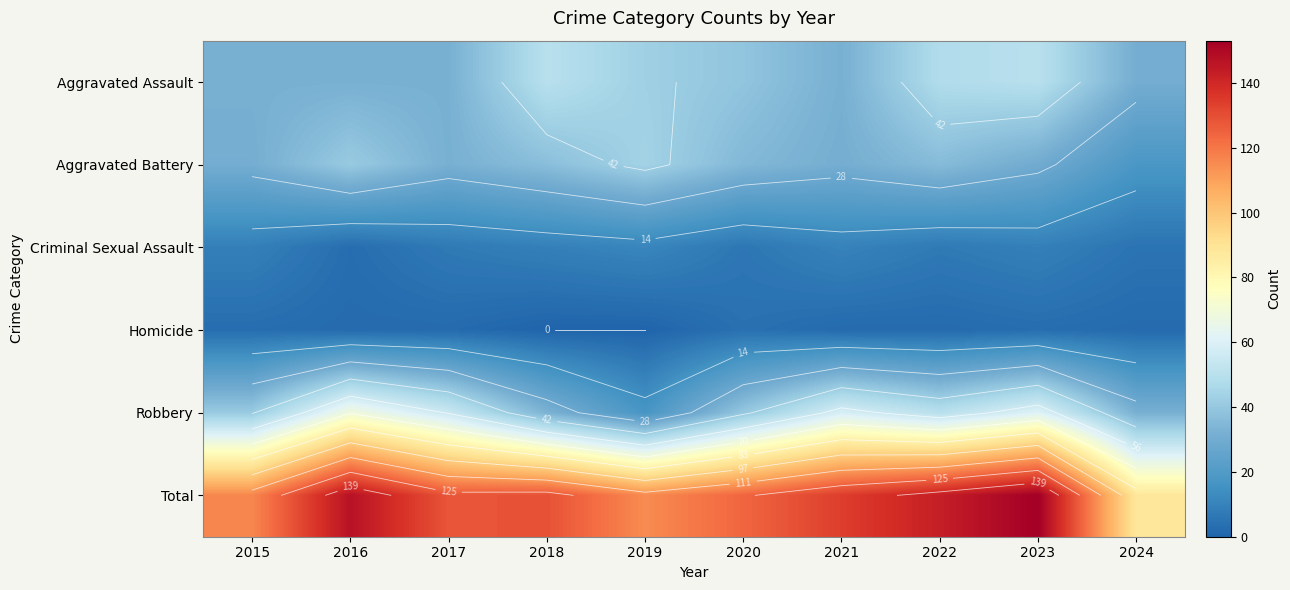

Which series has the widest spread of values?

Total